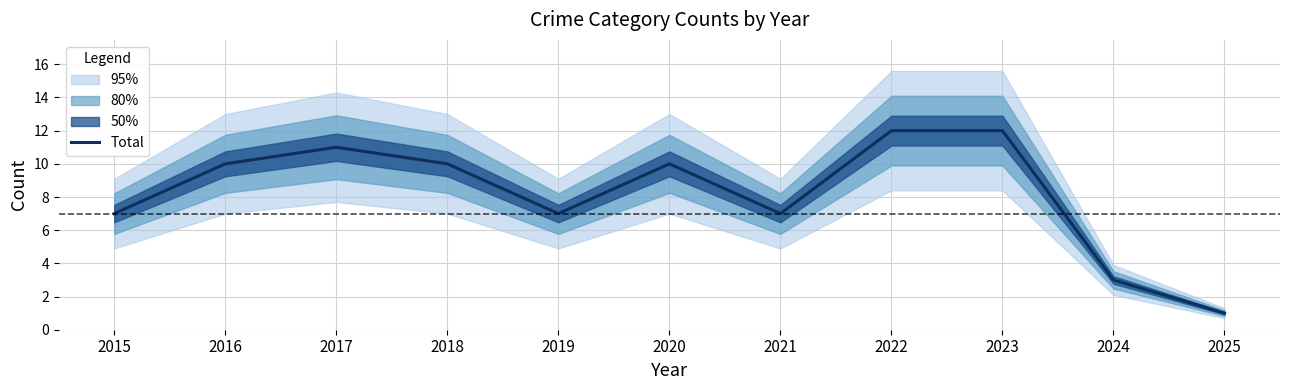

Does the chart have visible grid lines?

Yes